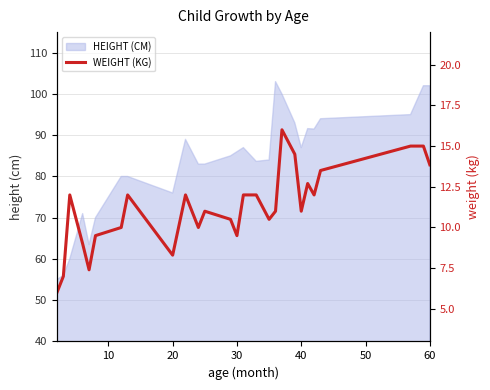

How many values exceed 11?

13